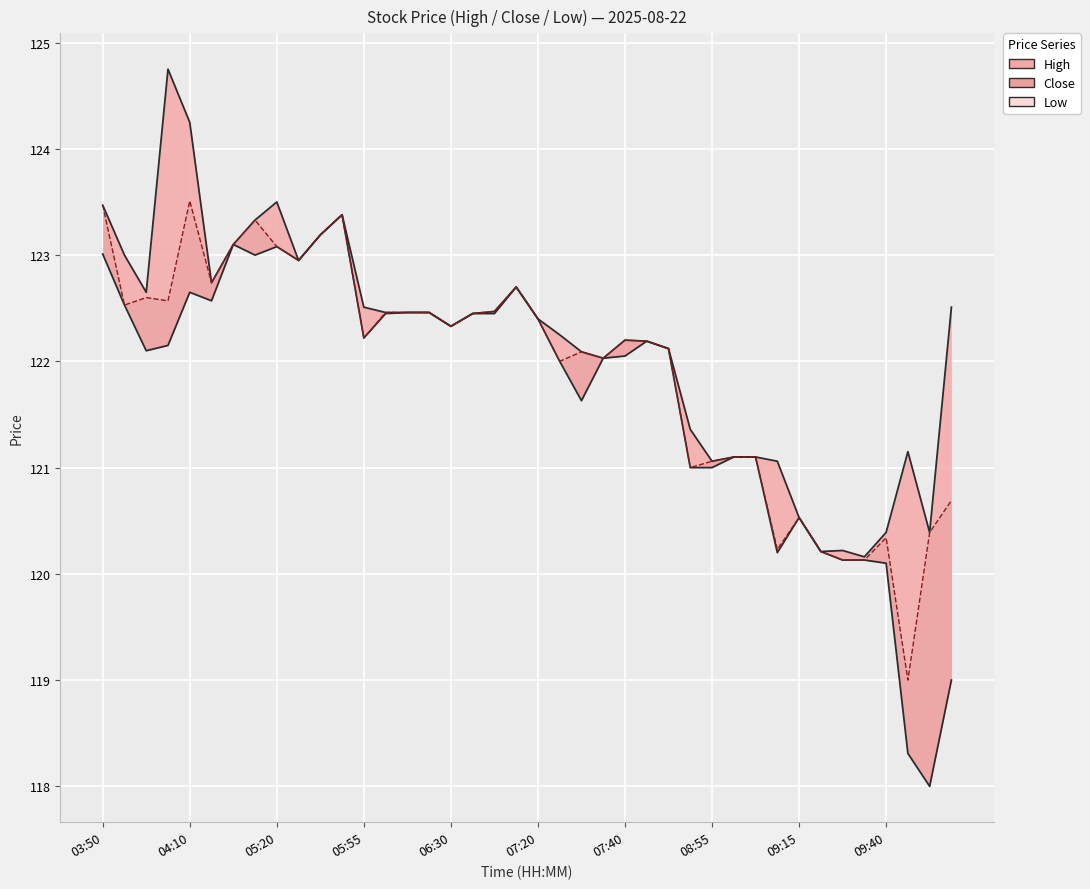

True or false: Low and Close line intersect in this chart.

False